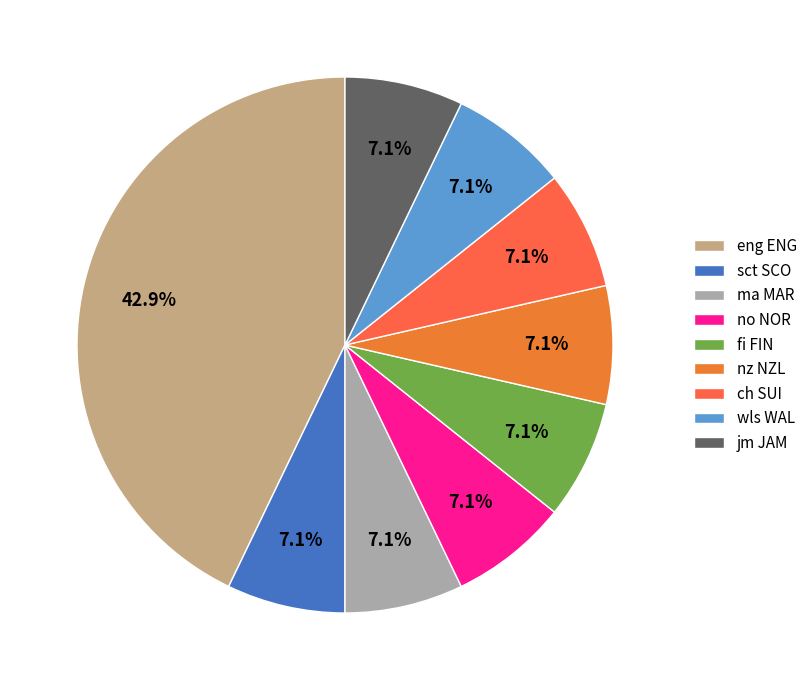

How many segments does this pie chart have?

9